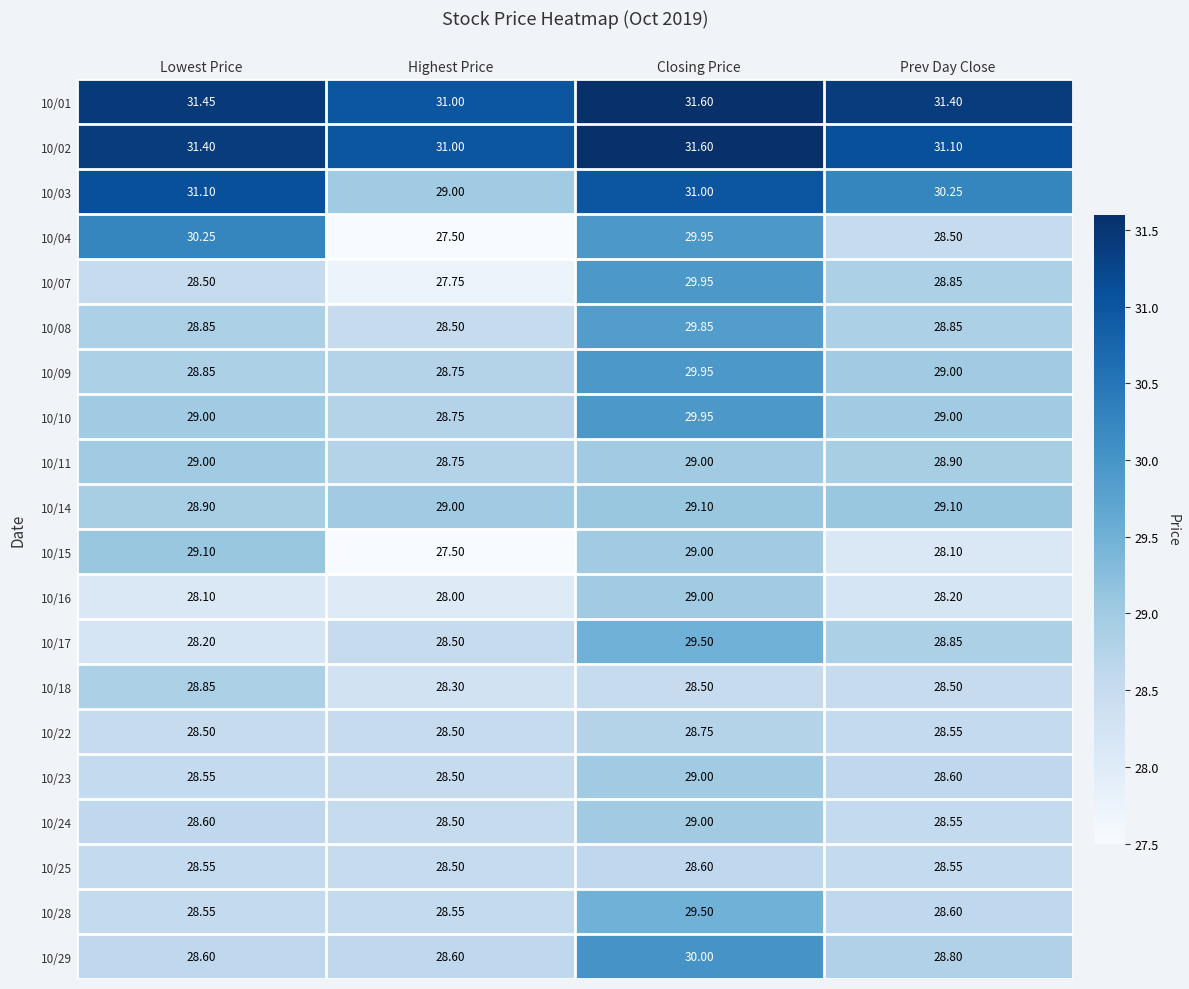

Which label corresponds to the smallest value in the chart?

Highest Price